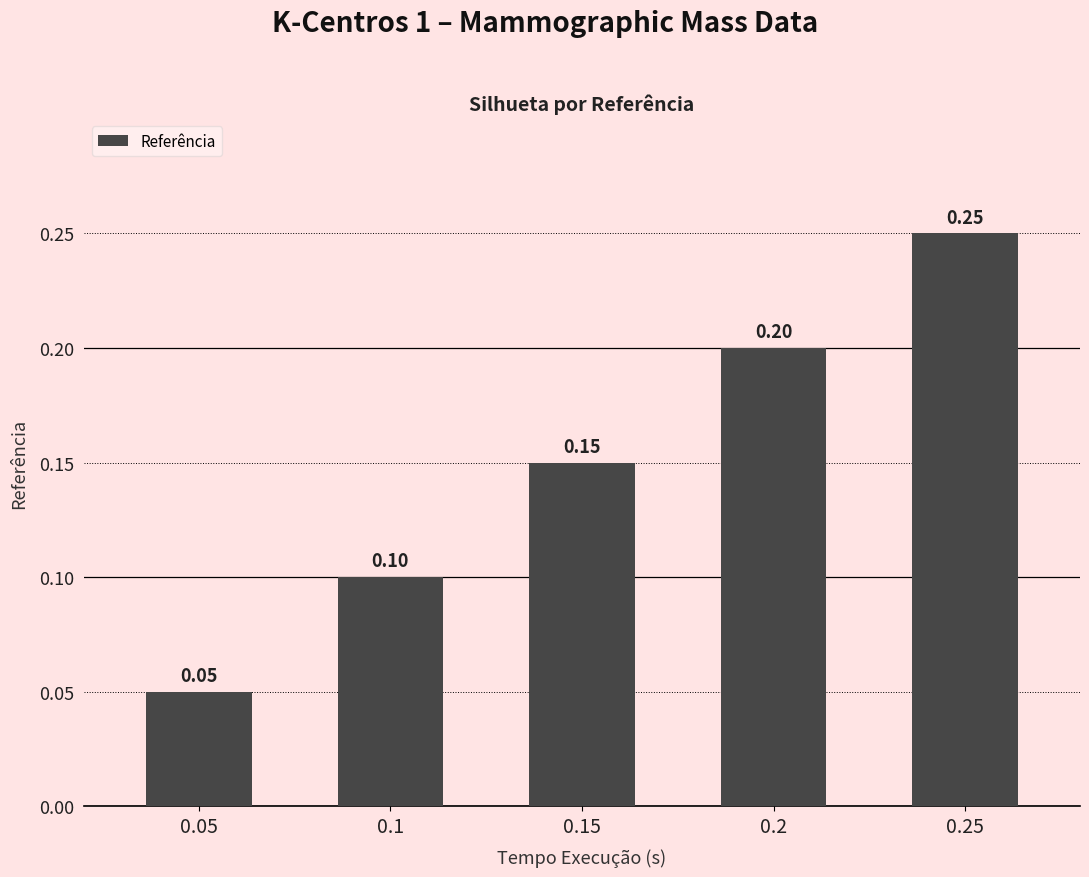

Is it true that the value at 0.05 is 0.0?

False